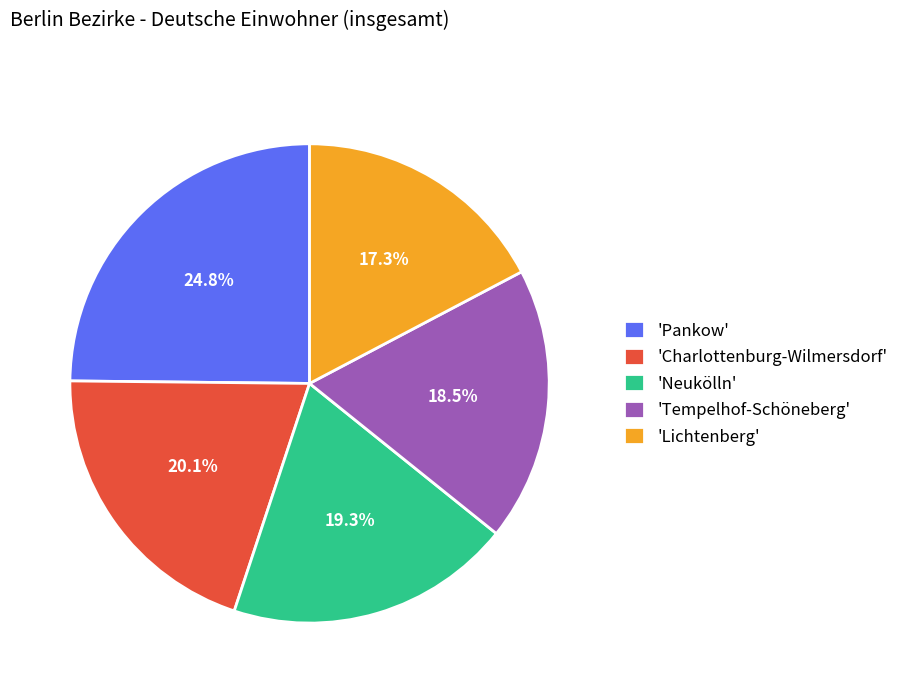

Does any single category account for the majority?

No